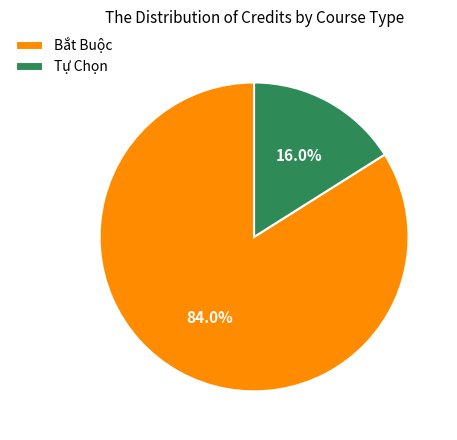

What is the total percentage of Tự Chọn and Bắt Buộc?

100.0%